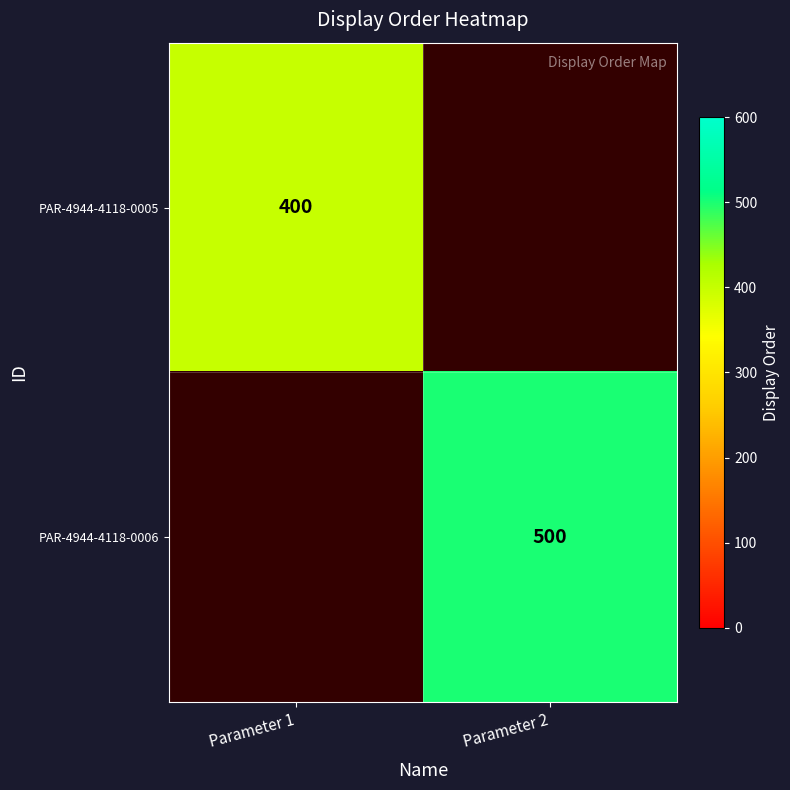

Is it true that PAR-4944-4118-0005 equals 129.6 at Parameter 1?

False